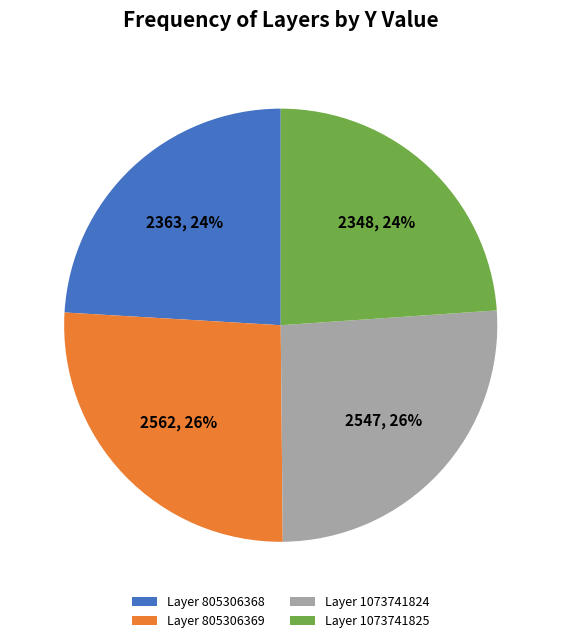

Is it true that Layer 1073741824 is 26% of the pie?

True